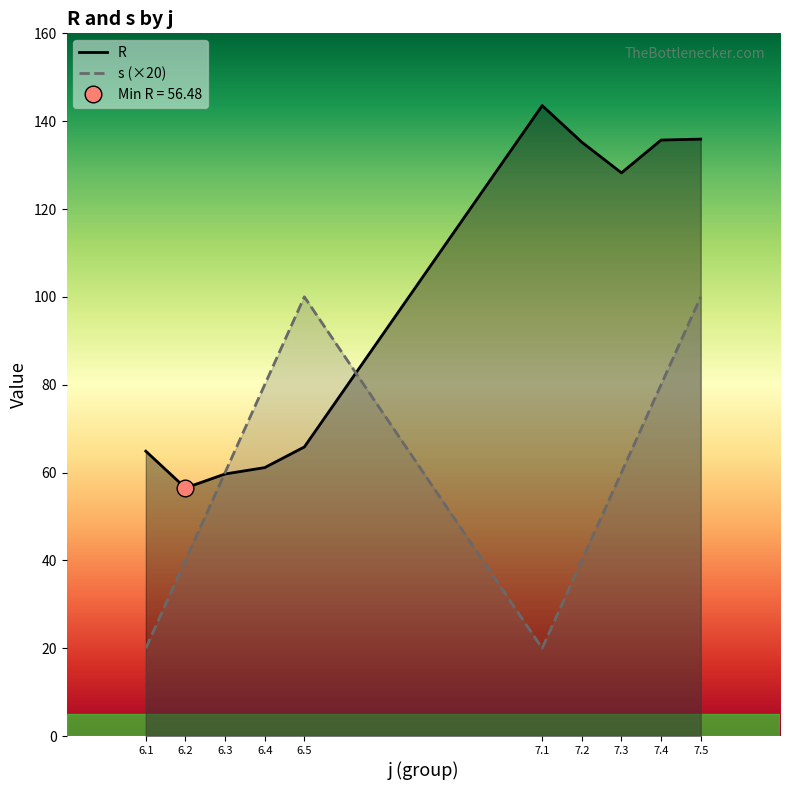

The s (×20) series shows 40.0 at 6.2. True or false?

True